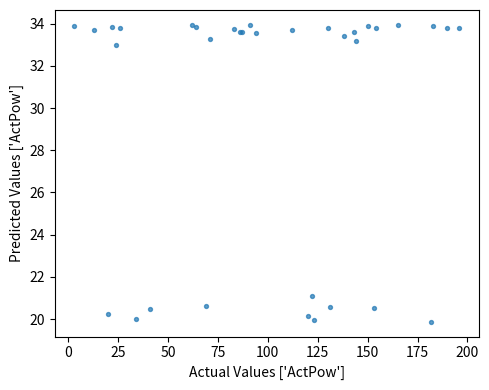

What Y value in the scatter plot is closest to 26?

21.1